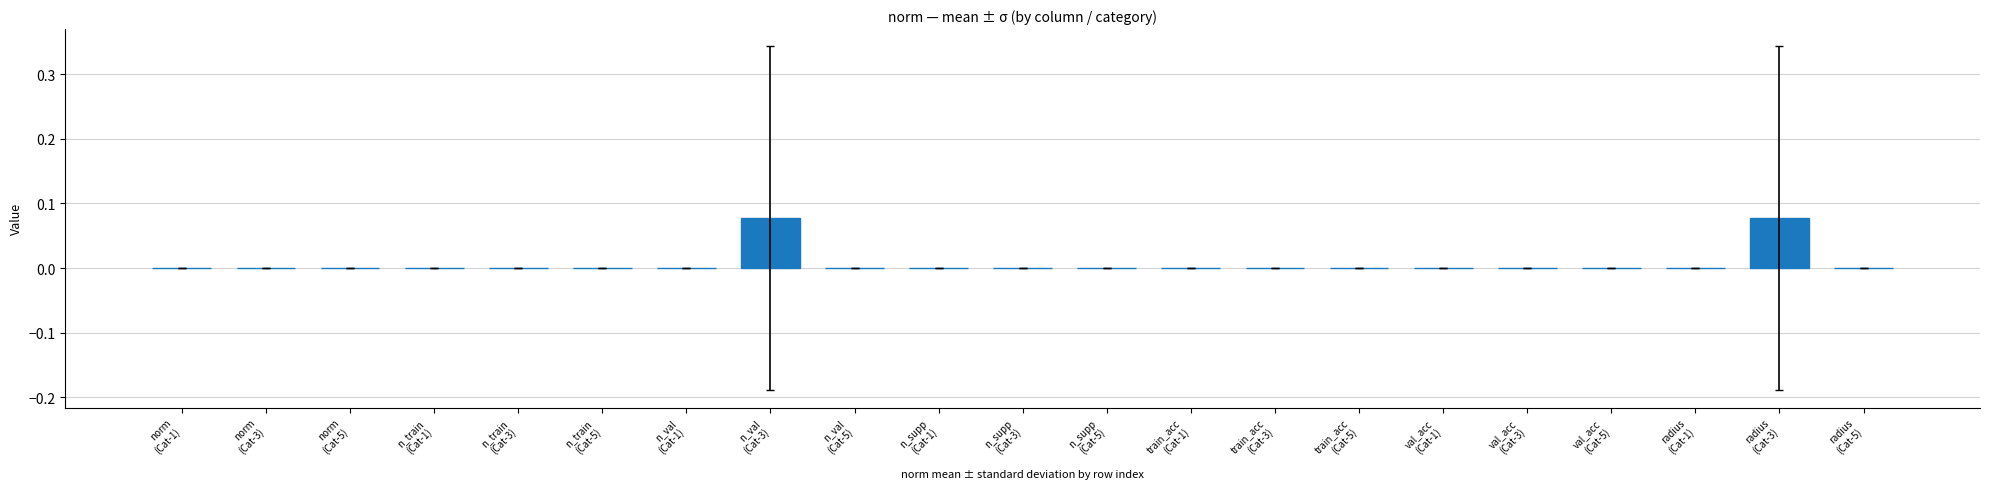

At which label is the value closest to 0?

norm
(Cat-1)